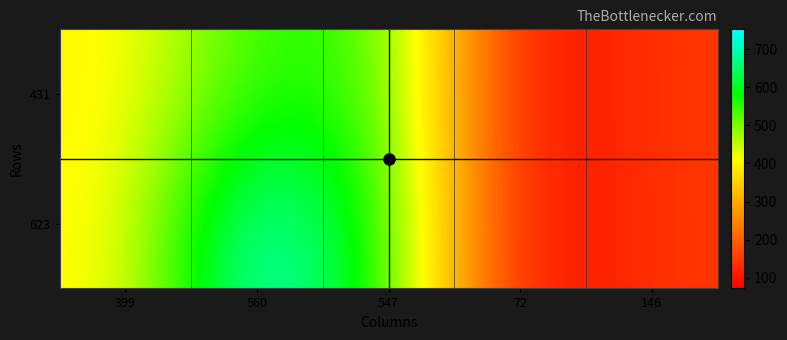

What is the greatest value displayed?

752